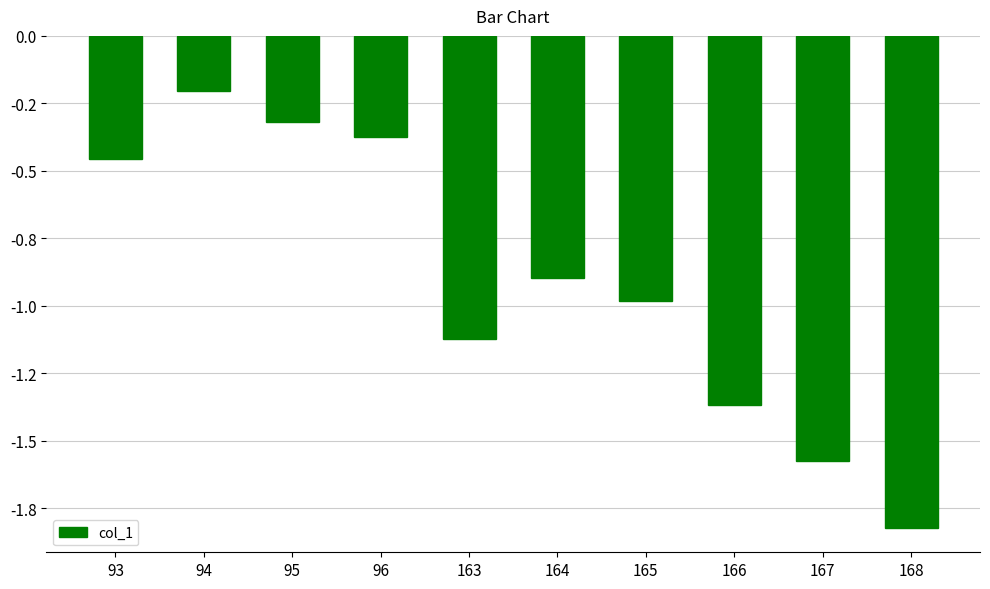

At which category does the chart reach its minimum across all series?

168